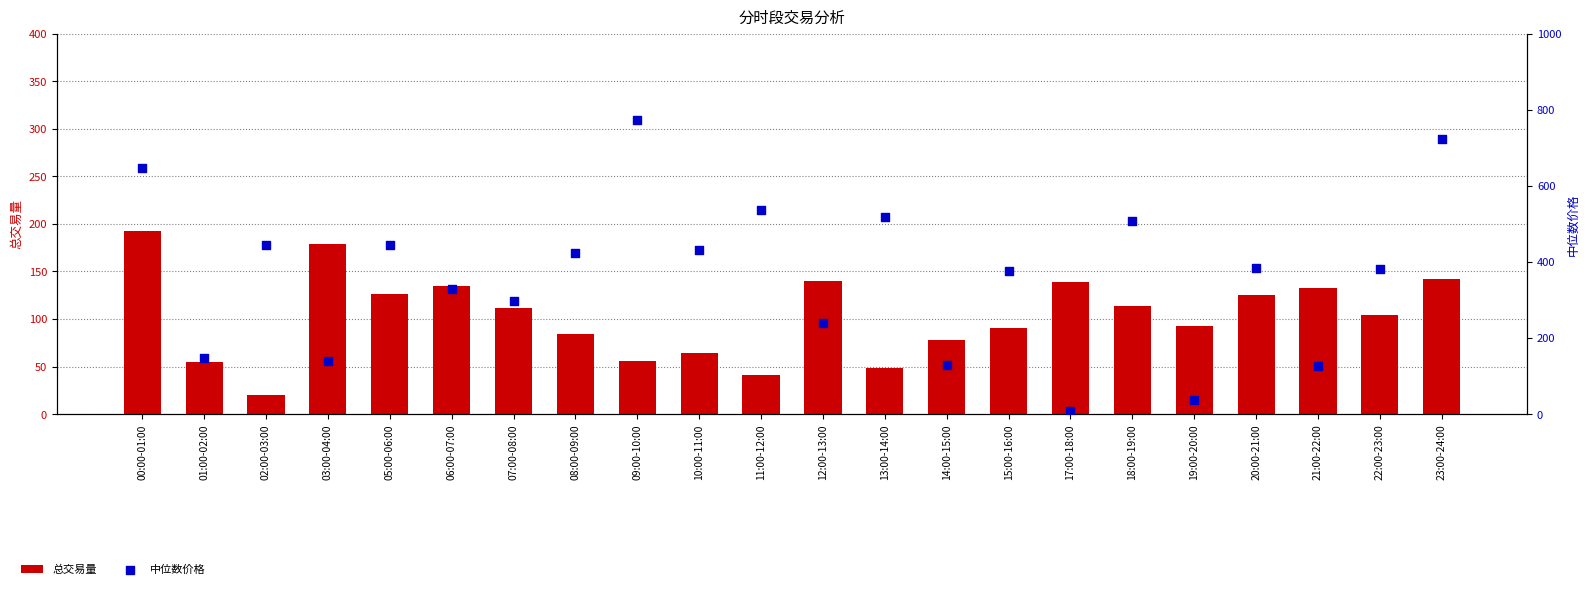

At how many categories does at least one series exceed 536?

4